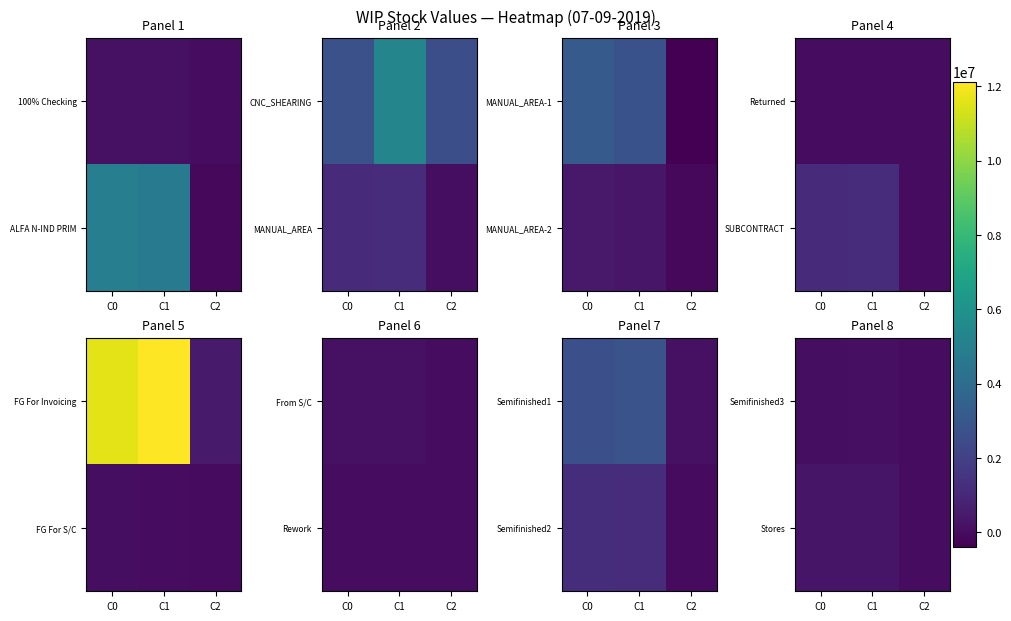

Which series has the largest range (max minus min)?

Stores